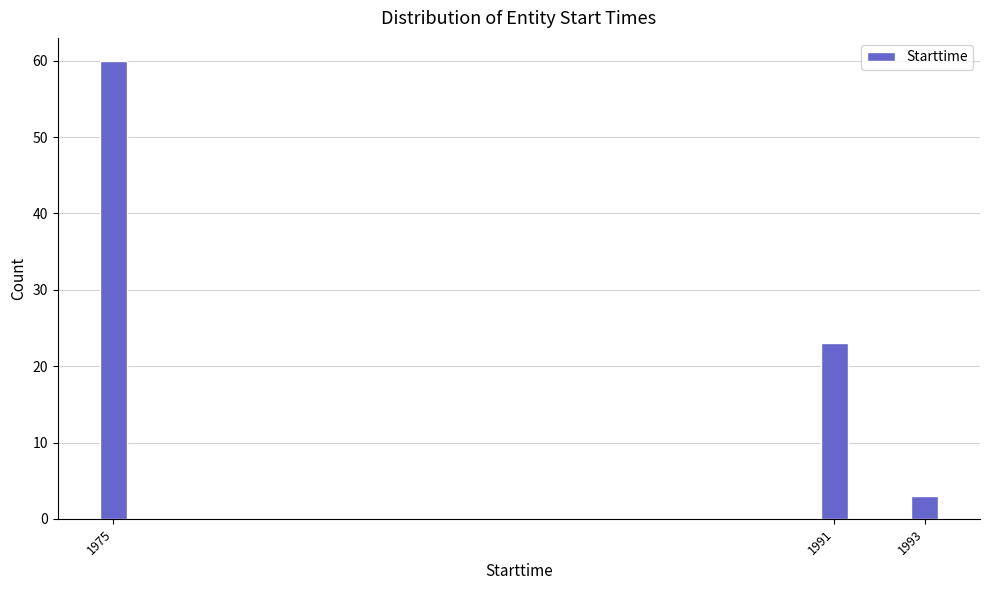

Reading left to right, transcribe all the data shown in this chart.

1975=60	1991=23	1993=3